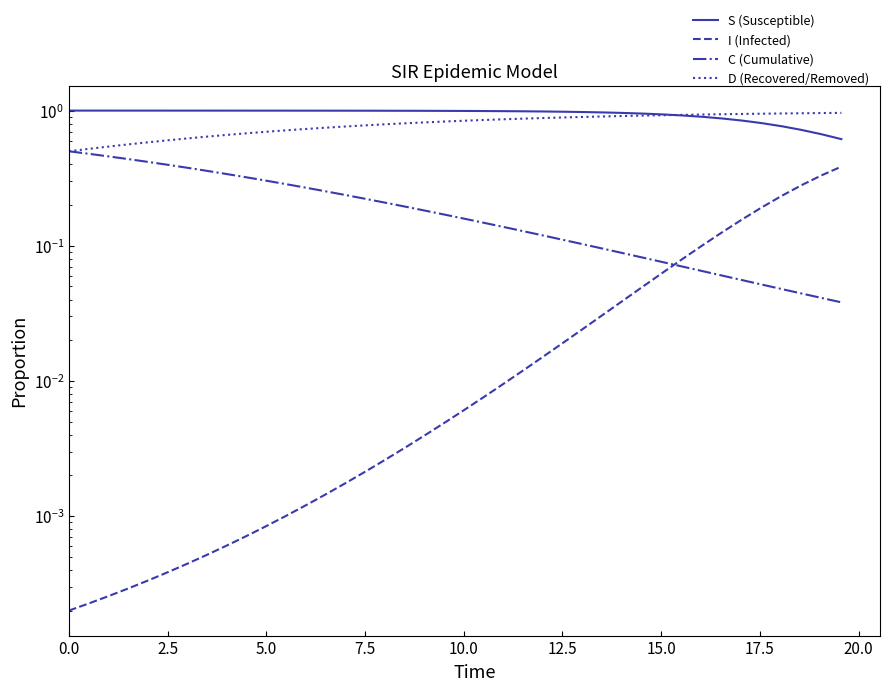

Which series ends up on top after the final intersection of I (Infected) and C (Cumulative)?

I (Infected)